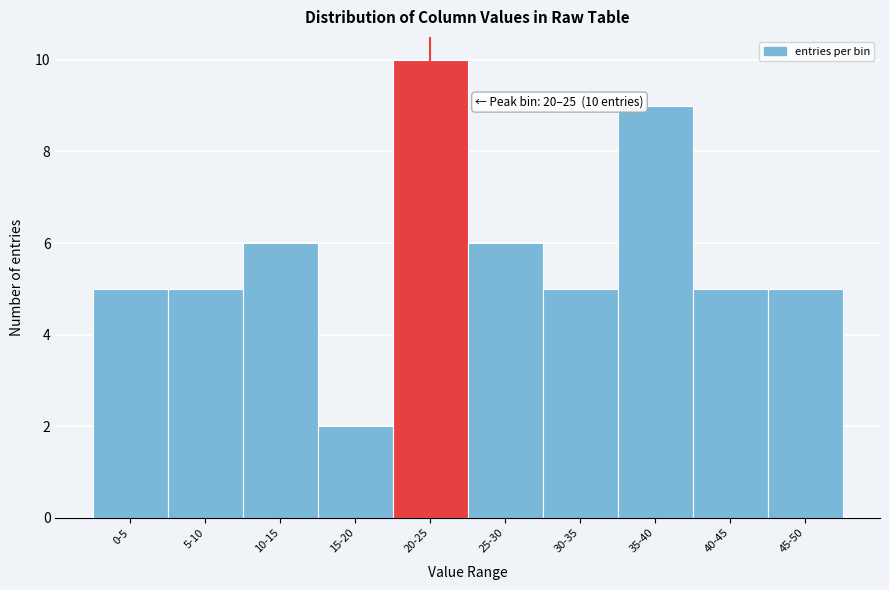

Reading left to right, list all the values displayed in this chart.

0-5=5	5-10=5	10-15=6	15-20=2	20-25=10	25-30=6	30-35=5	35-40=9	40-45=5	45-50=5